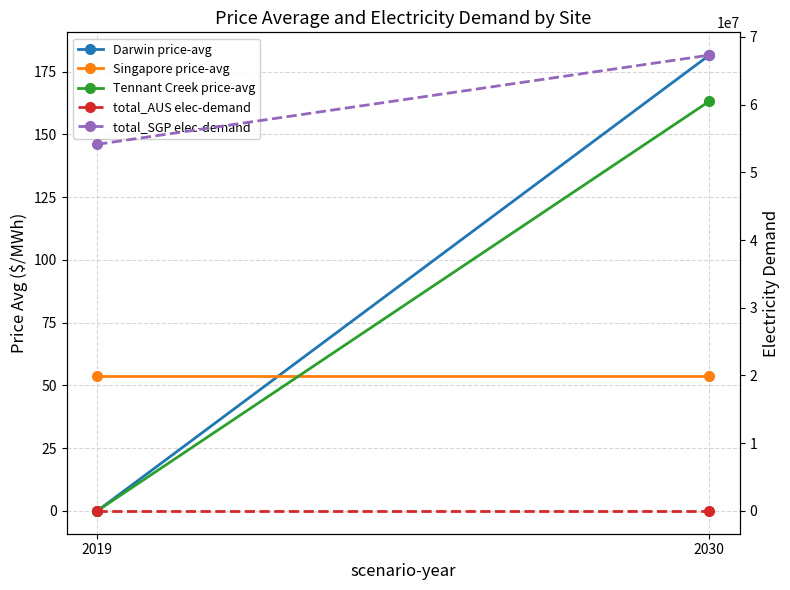

Between 2019 and 2030, which series saw the biggest shift?

total_SGP elec-demand